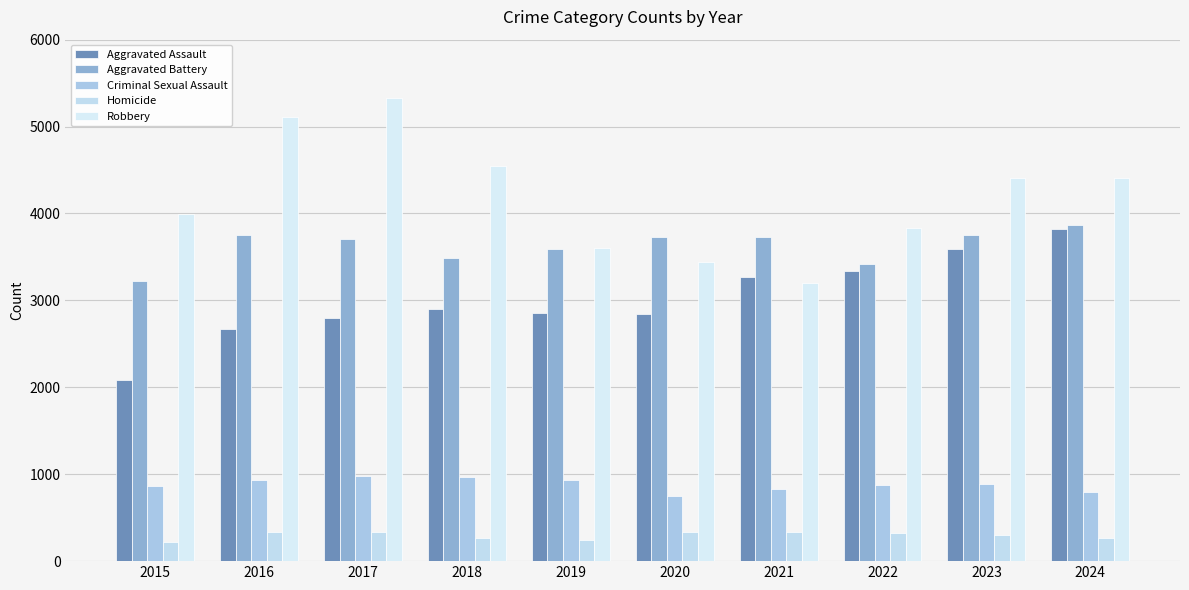

Is it true that Aggravated Battery equals 3596 at 2019?

True